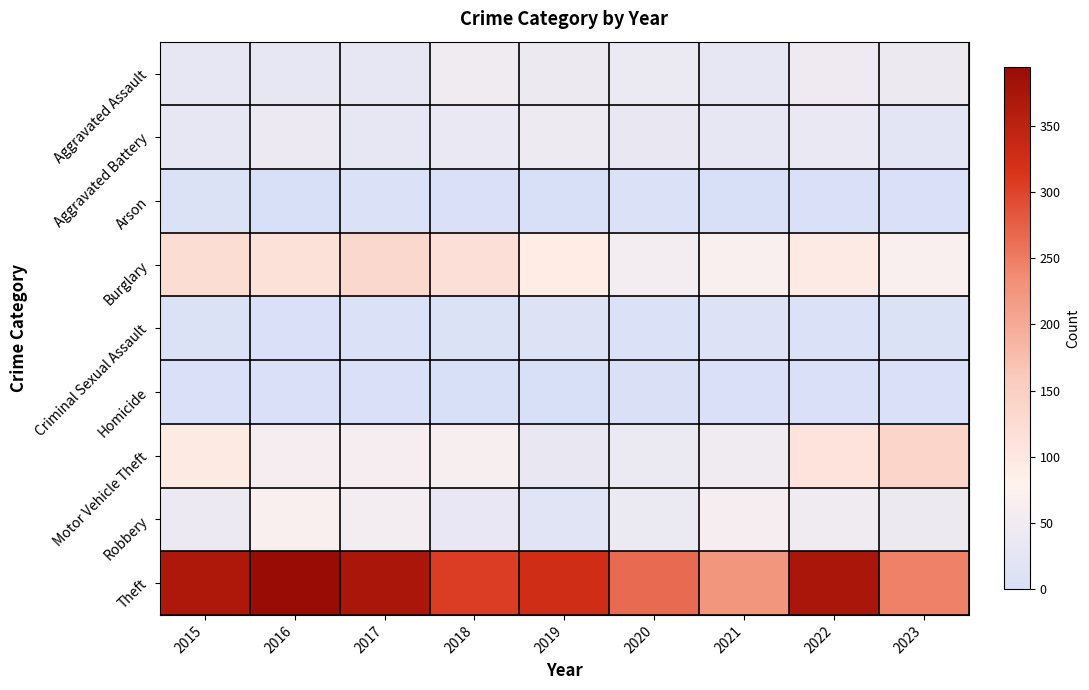

What is the maximum value shown in the chart?

394